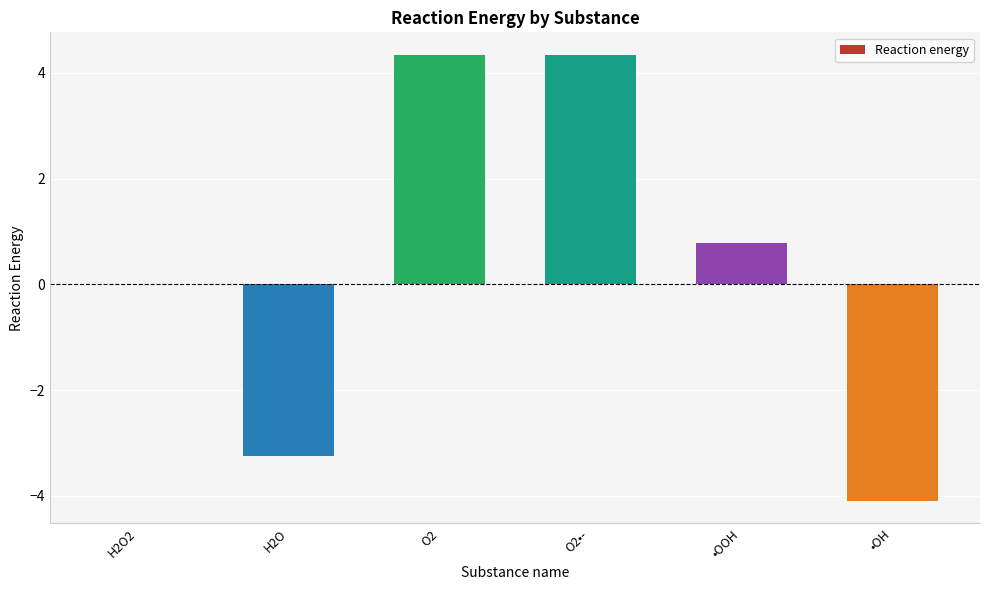

What value does the data have at •OOH?

0.8